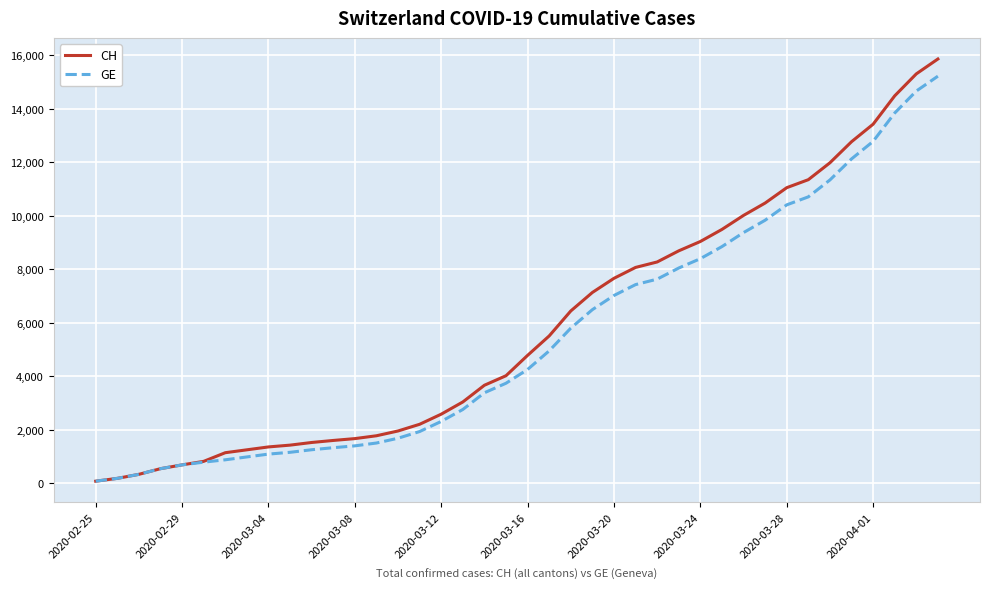

At how many categories does at least one series exceed 6017?

18